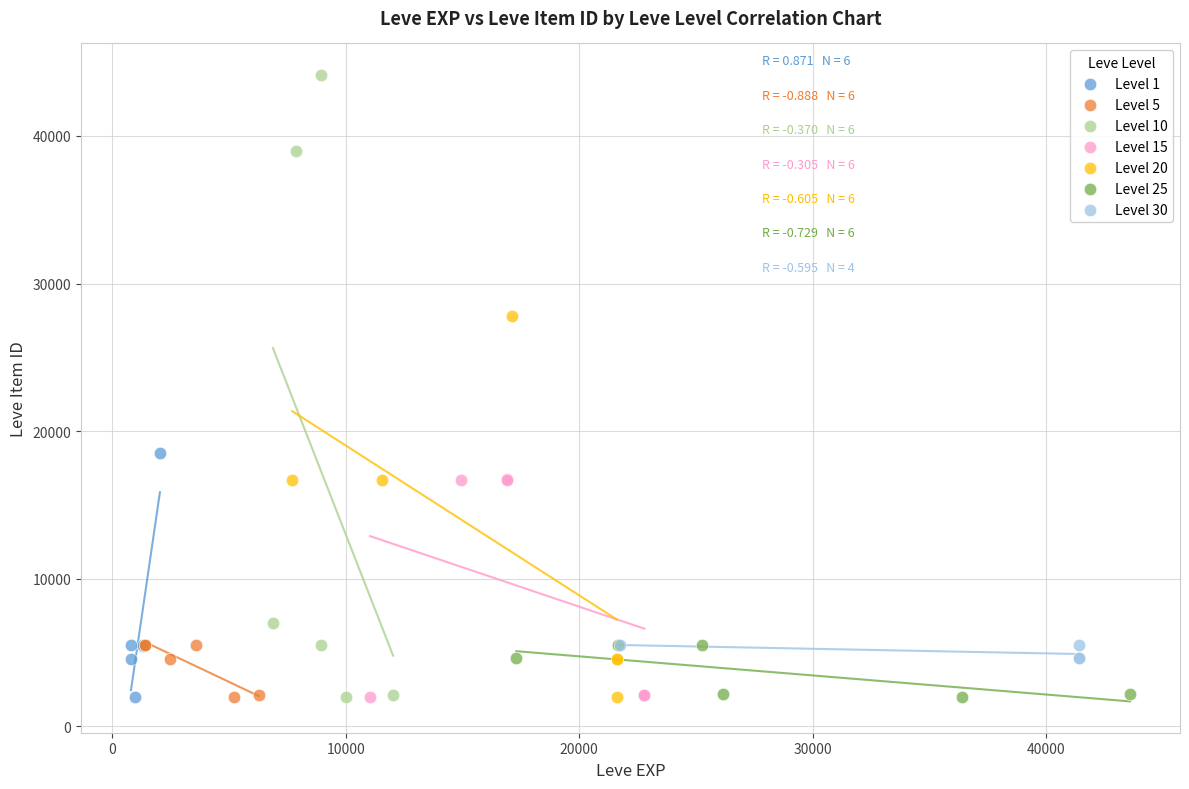

Which series reaches the maximum Y coordinate?

Level 10